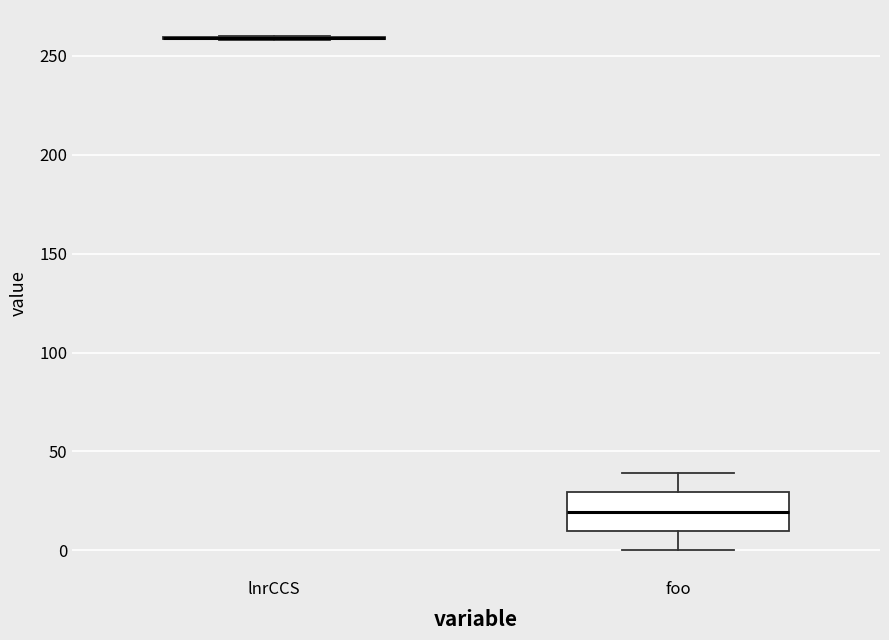

Where does the median line of the box for foo sit on the y-axis? The values are not printed on the chart, so give them approximately, as read against the axis.

20